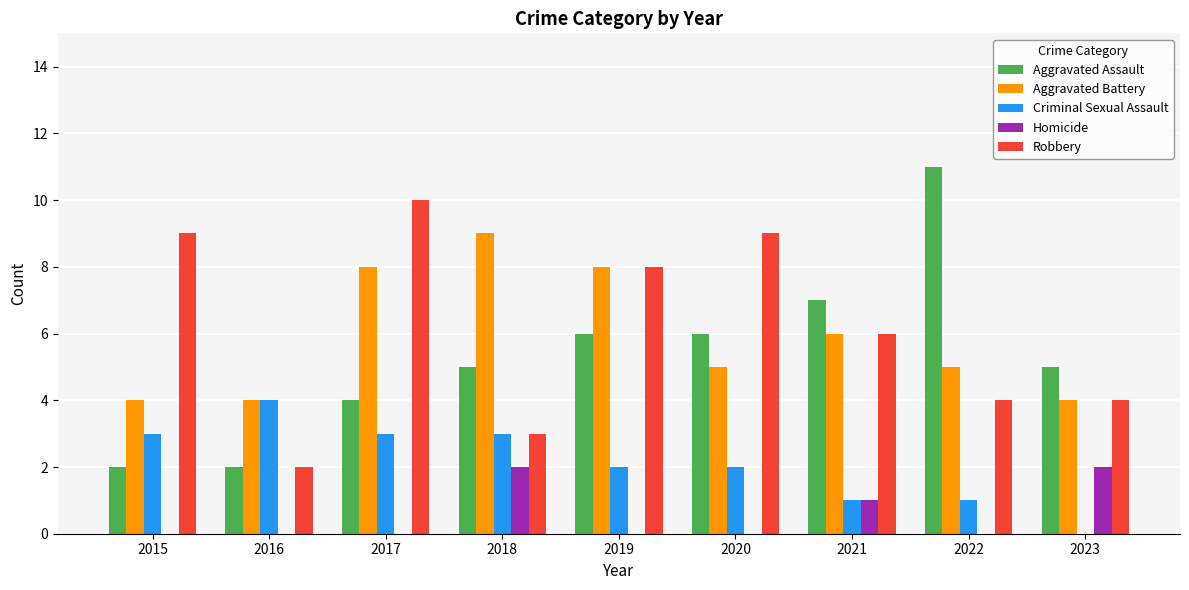

Reading left to right, extract all data points from this chart.

Aggravated Assault: 2015=2	2016=2	2017=4	2018=5	2019=6	2020=6	2021=7	2022=11	2023=5
Aggravated Battery: 2015=4	2016=4	2017=8	2018=9	2019=8	2020=5	2021=6	2022=5	2023=4
Criminal Sexual Assault: 2015=3	2016=4	2017=3	2018=3	2019=2	2020=2	2021=1	2022=1	2023=0
Homicide: 2015=0	2016=0	2017=0	2018=2	2019=0	2020=0	2021=1	2022=0	2023=2
Robbery: 2015=9	2016=2	2017=10	2018=3	2019=8	2020=9	2021=6	2022=4	2023=4